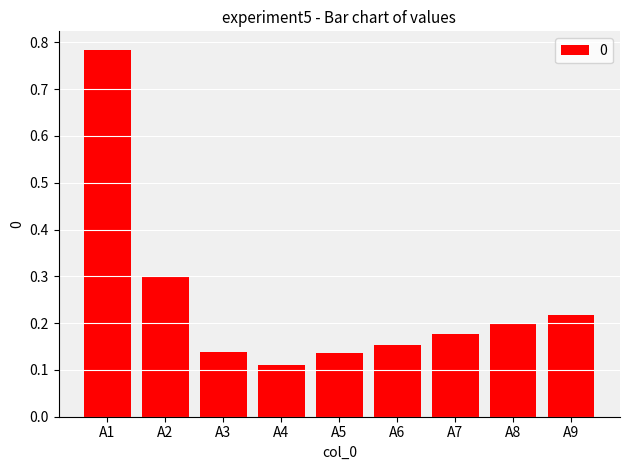

What is the sum of all values?

2.2